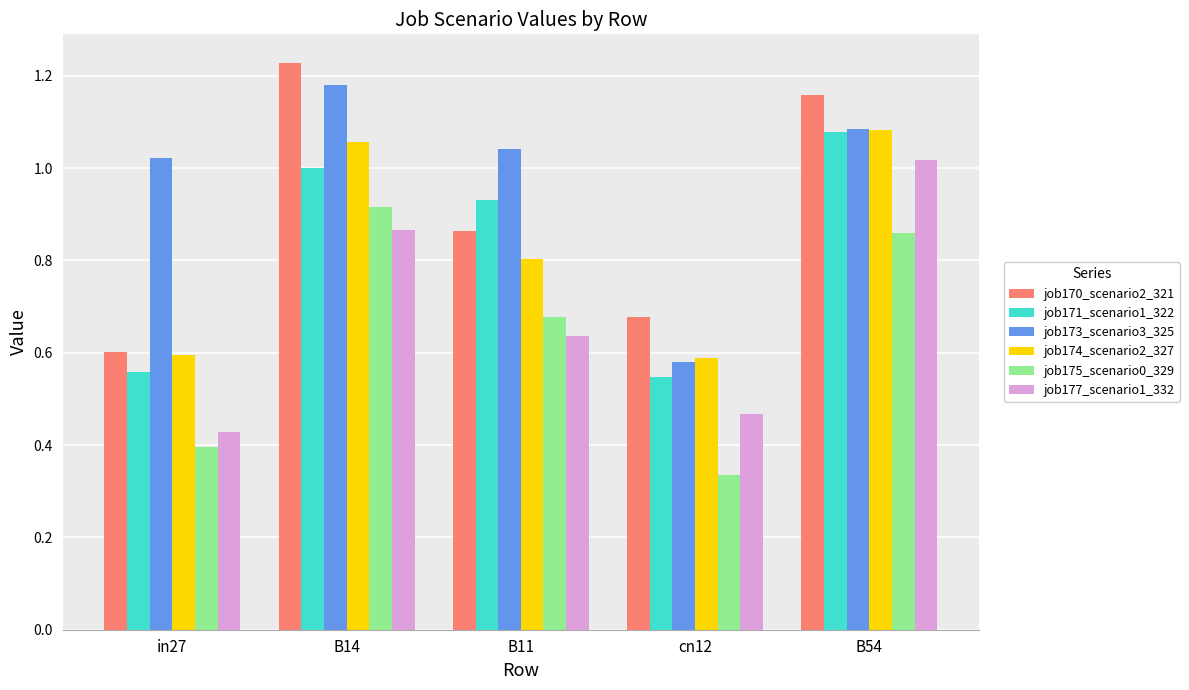

What is the label of the 3rd bar from the left?

B11